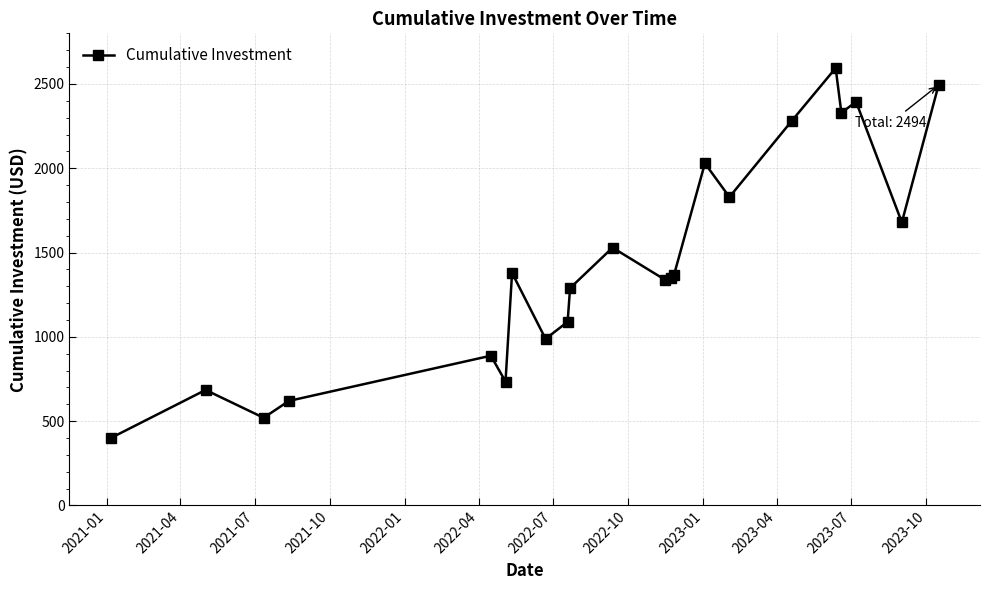

What is the difference between the second highest and minimum values?

2094